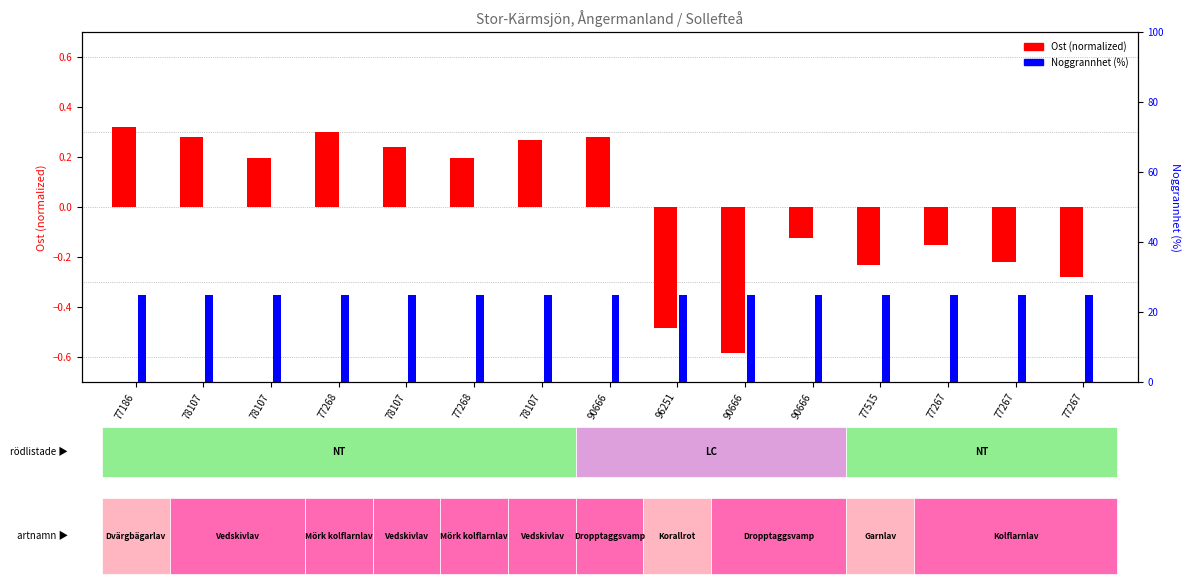

At how many categories does at least one series exceed 6?

15